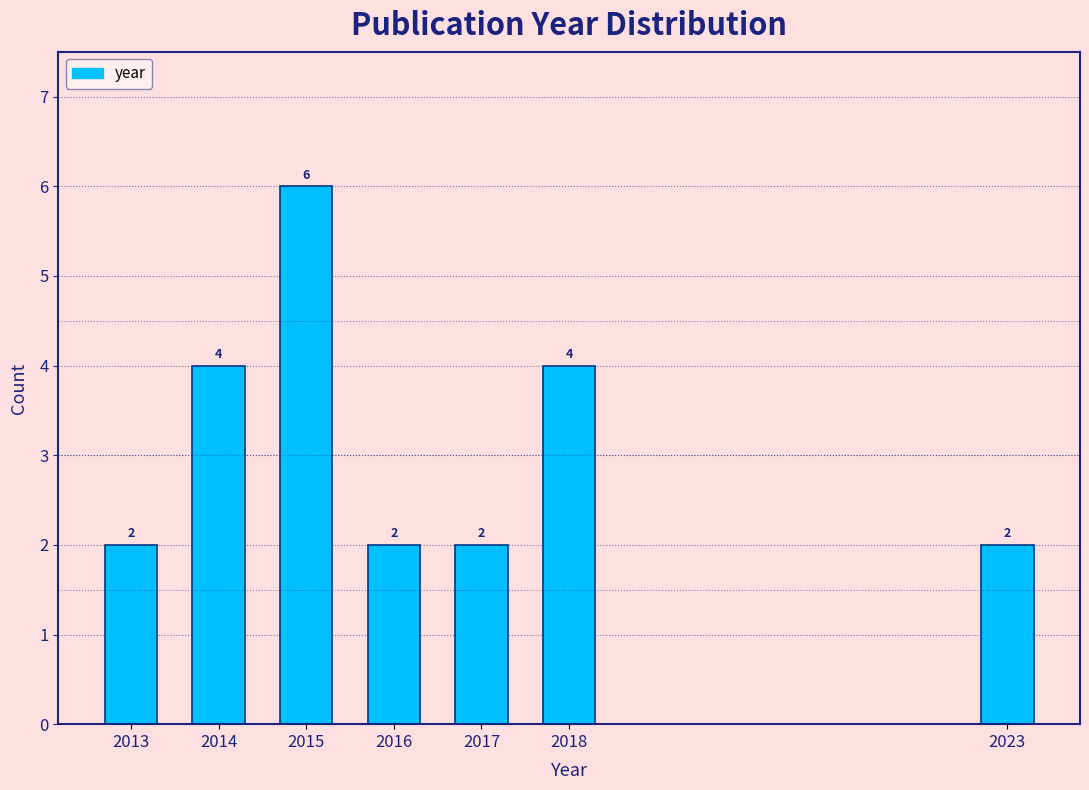

Reading right to left, list all the values displayed in this chart.

2023=2	2018=4	2017=2	2016=2	2015=6	2014=4	2013=2